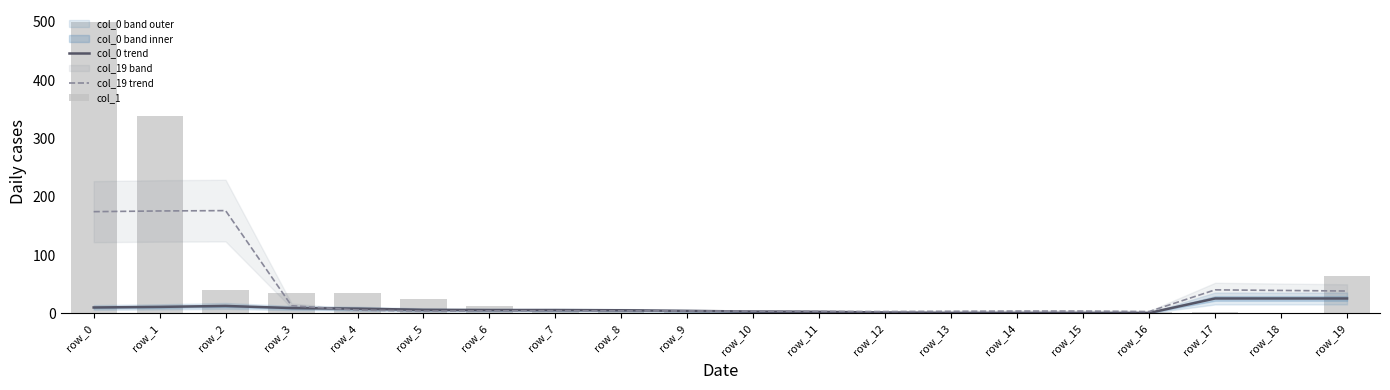

What are all the series names shown in the legend?

col_0 trend, col_19 trend, col_1